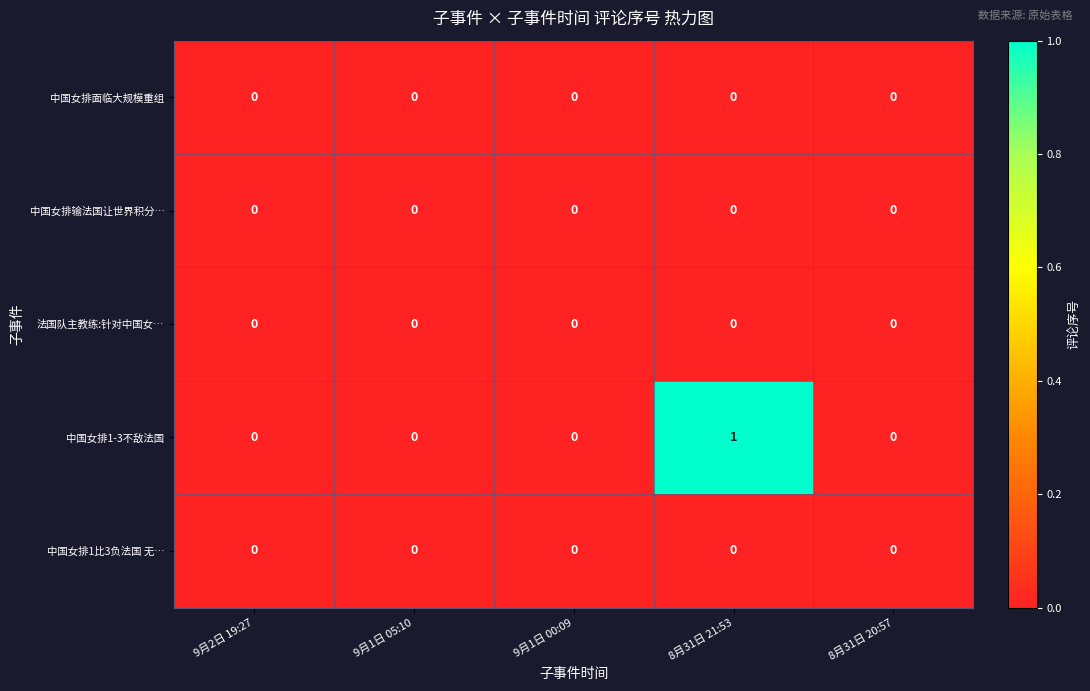

Which series has the largest range (max minus min)?

中国女排1-3不敌法国